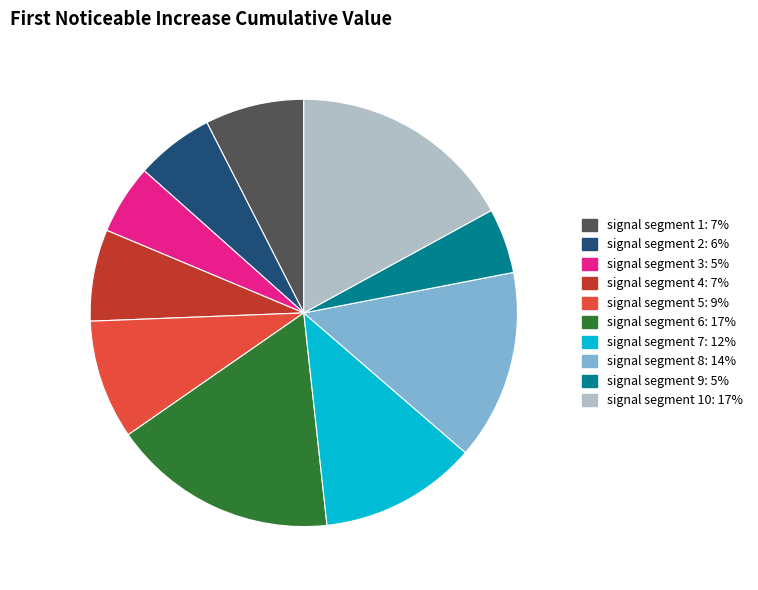

Which category has the smallest portion of the pie?

signal segment 9